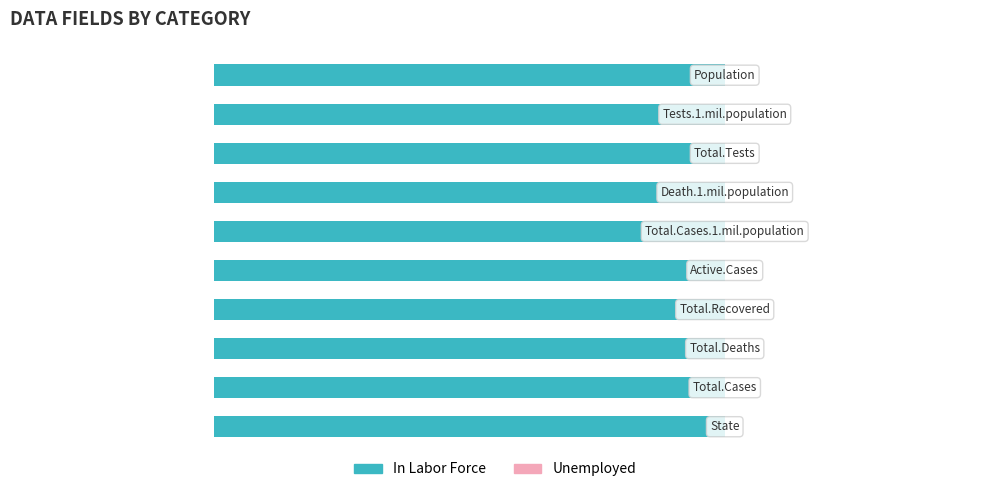

What is the label of the 8th bar from the right?

Total.Deaths